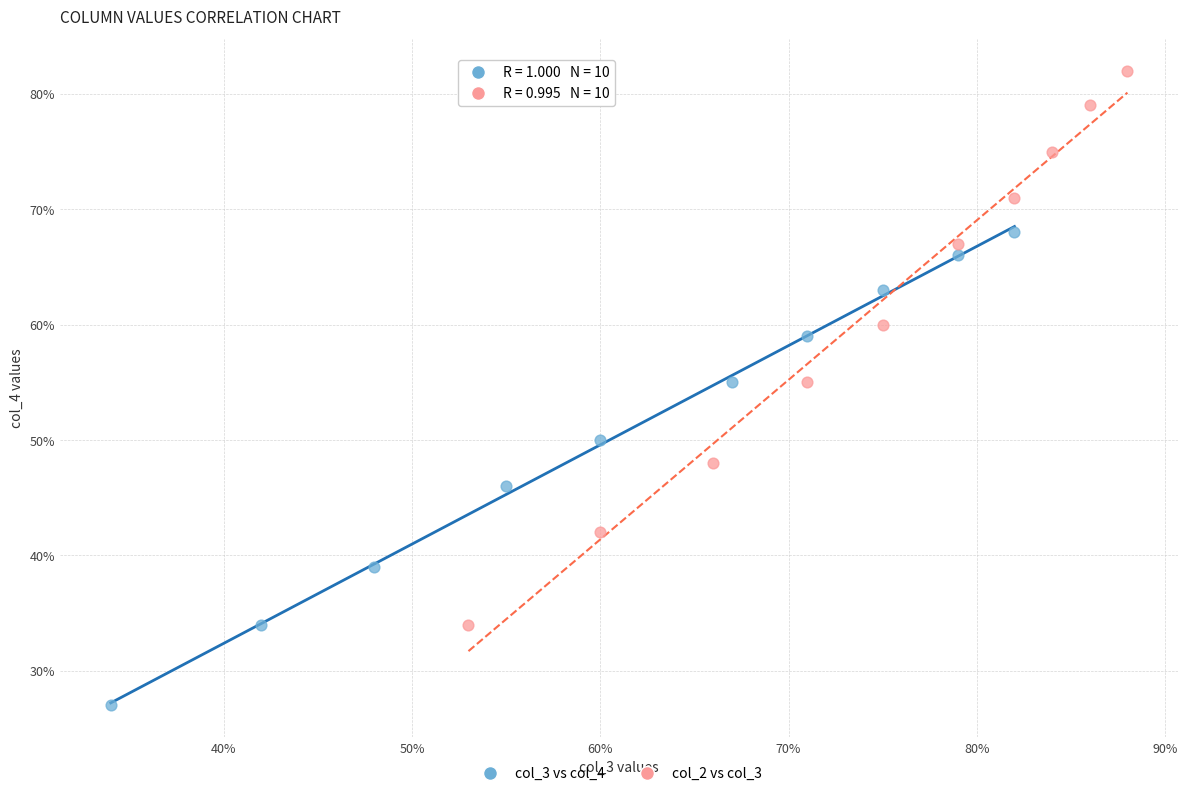

Which series contains the lowest Y value?

col_3 vs col_4